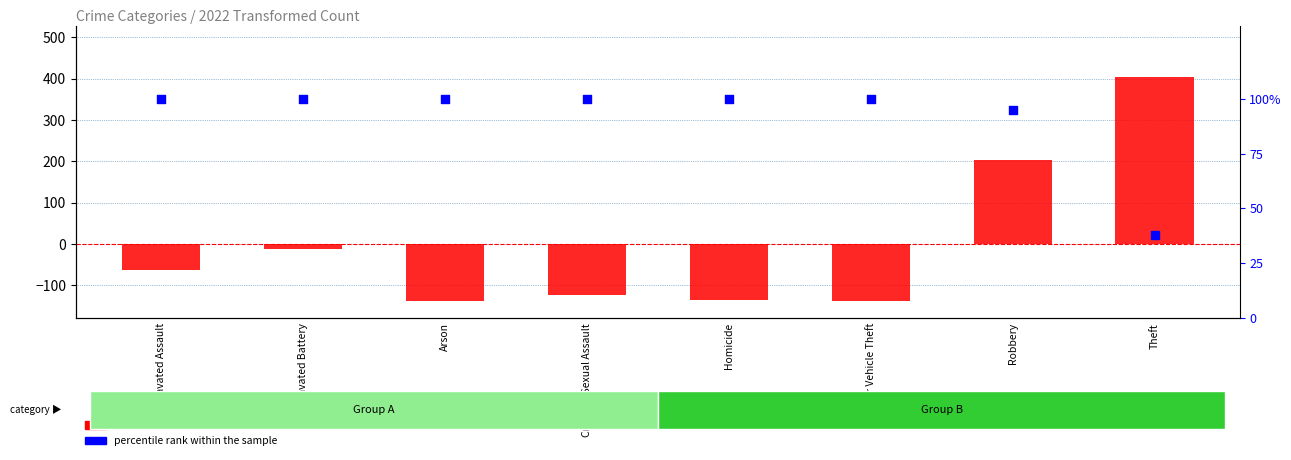

Which series has the largest Y range (max minus min)?

transformed count